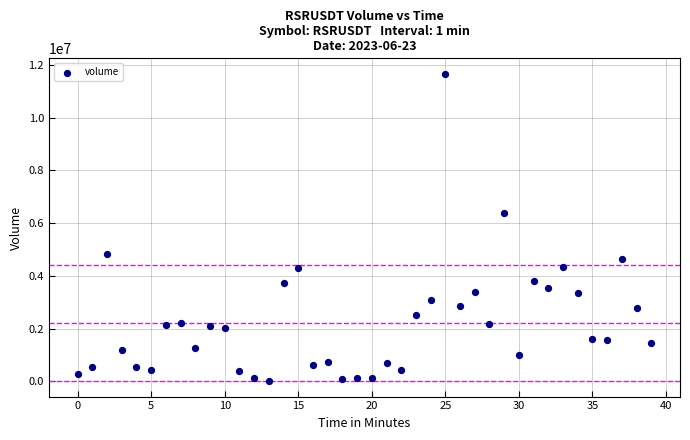

What Y value in the scatter plot is closest to 5837176?

6391222